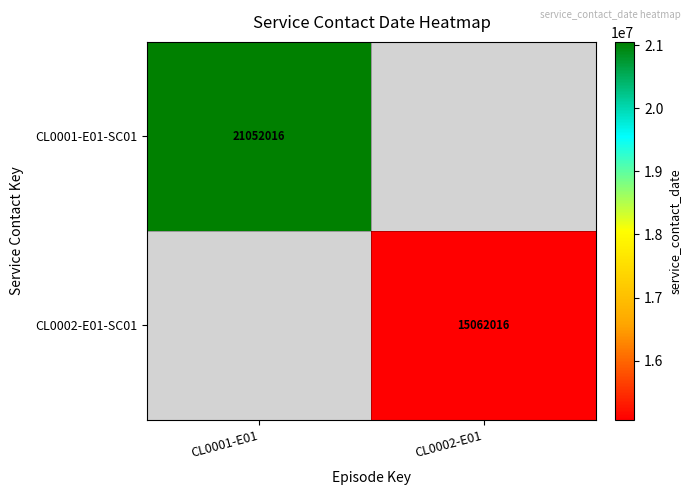

The CL0002-E01-SC01 series shows 10479644.2 at CL0002-E01. True or false?

False